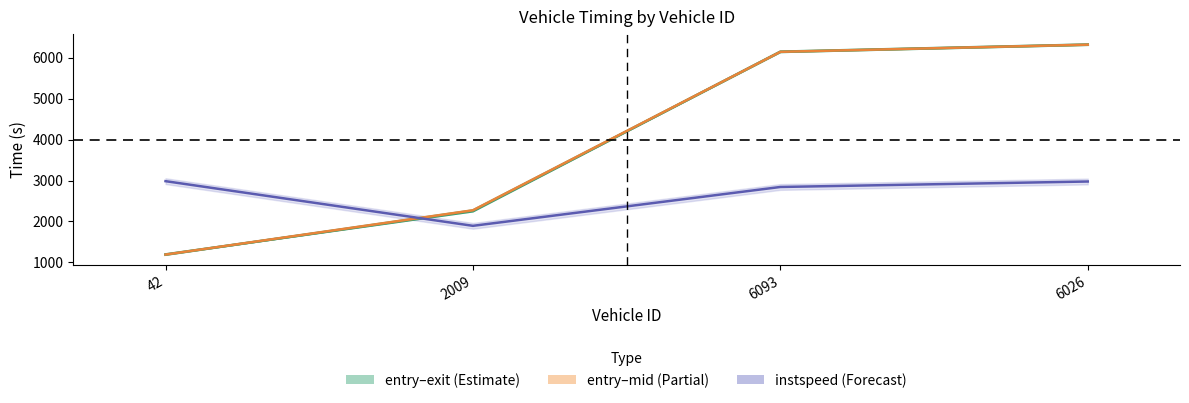

Which series has the largest total across all categories?

mid